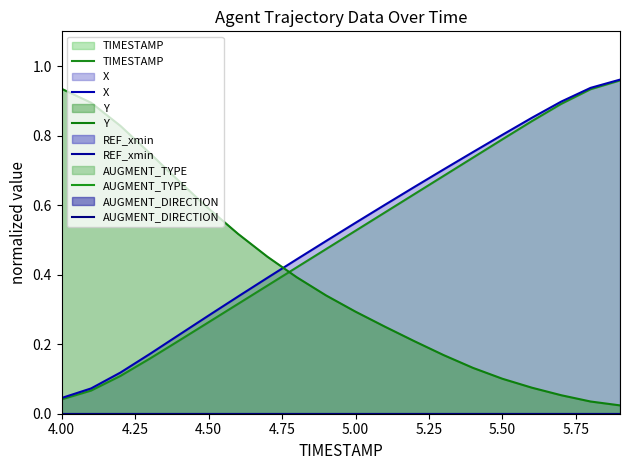

Does the chart have visible grid lines?

No